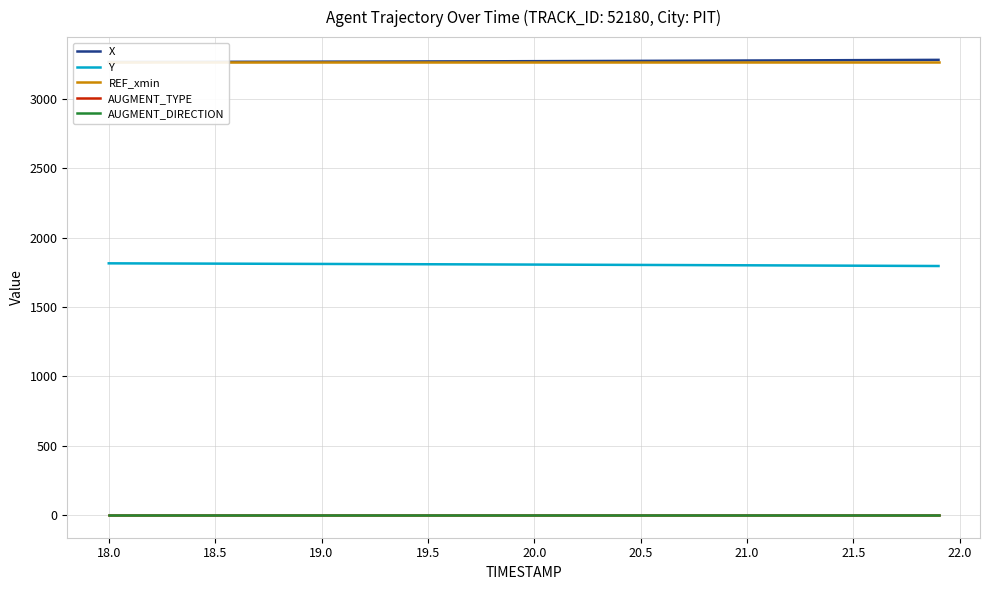

List the series in order of their peak value, lowest first.

AUGMENT_DIRECTION, AUGMENT_TYPE, Y, REF_xmin, X